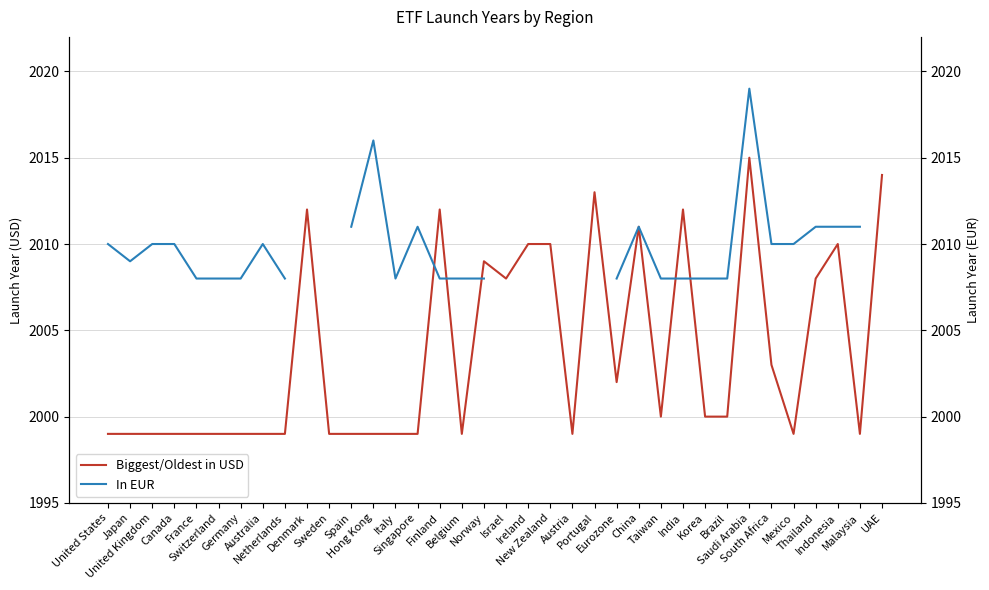

Which series has the largest total across all categories?

Biggest/Oldest in USD